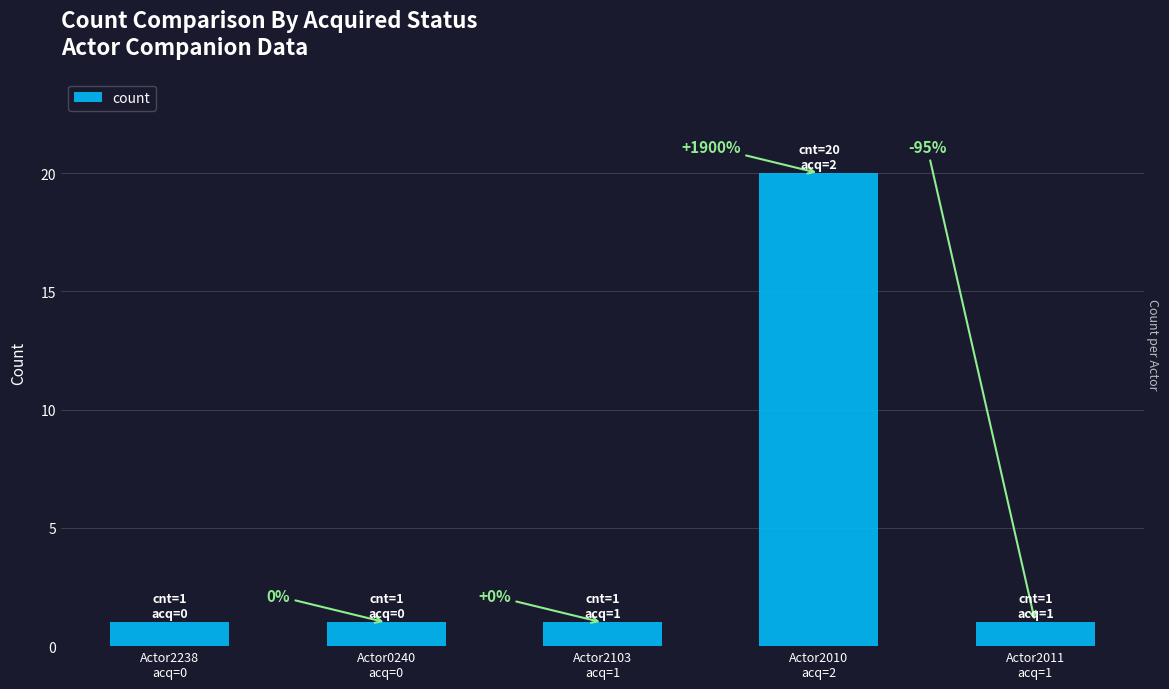

Between Actor2103
acq=1 and Actor2011
acq=1, which is larger?

Actor2103
acq=1